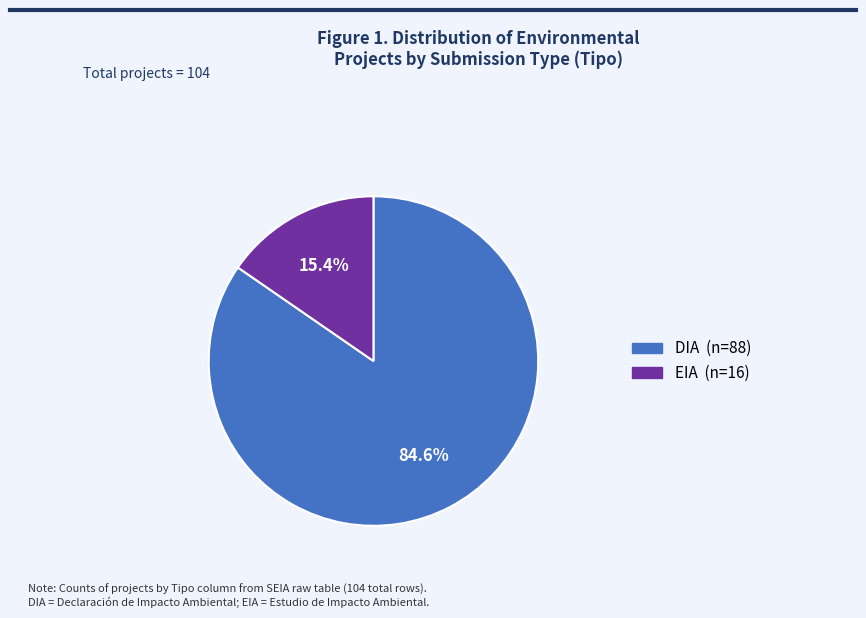

Is the sum of EIA and DIA greater than half?

Yes